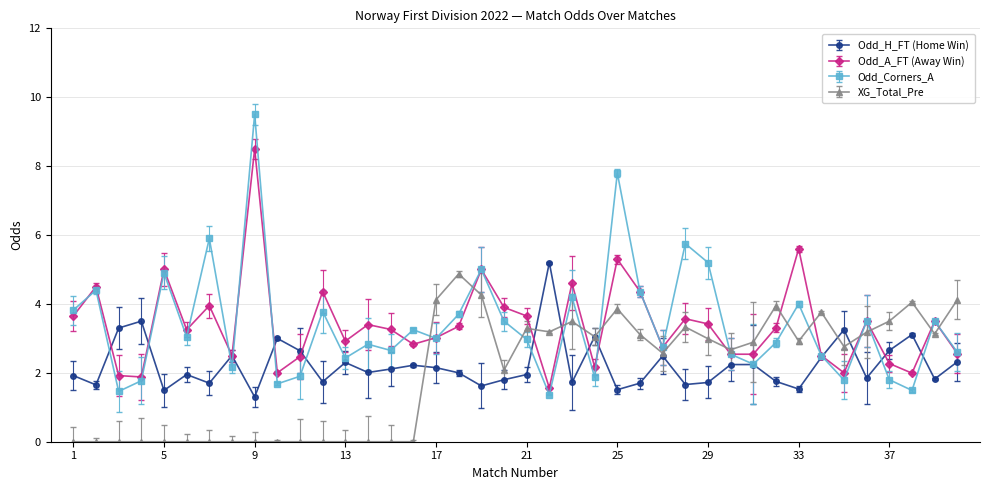

Count the number of categories in the chart.

40